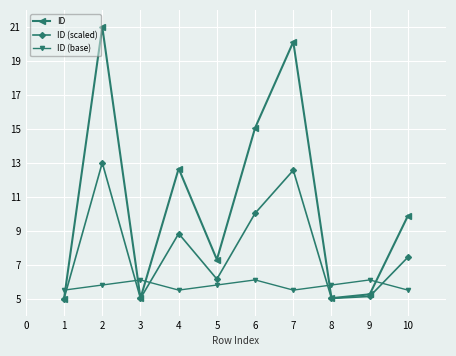

What is the sum of all ID values?

106.3